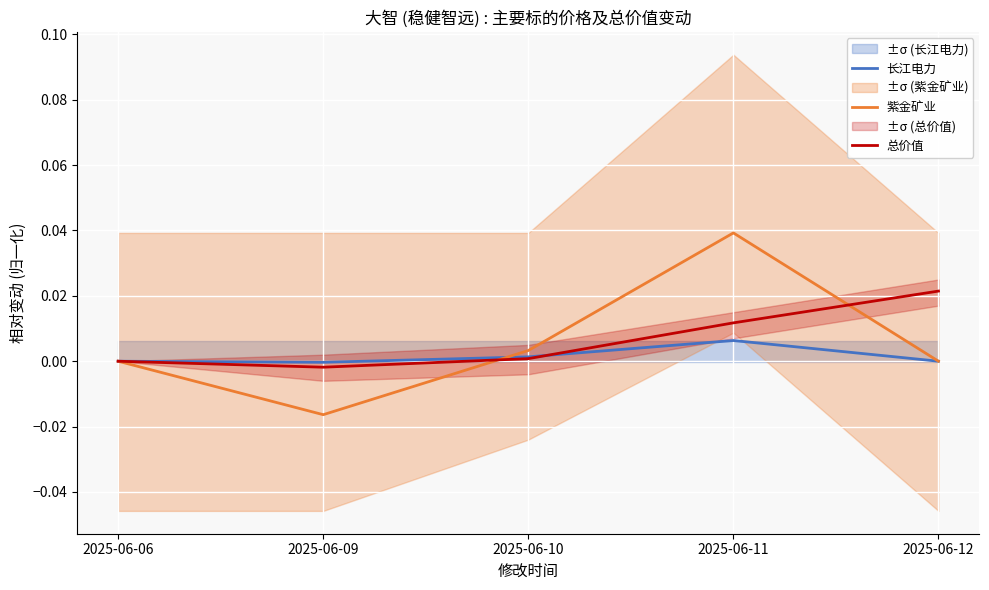

How many interior local peaks does the 紫金矿业 series have?

1